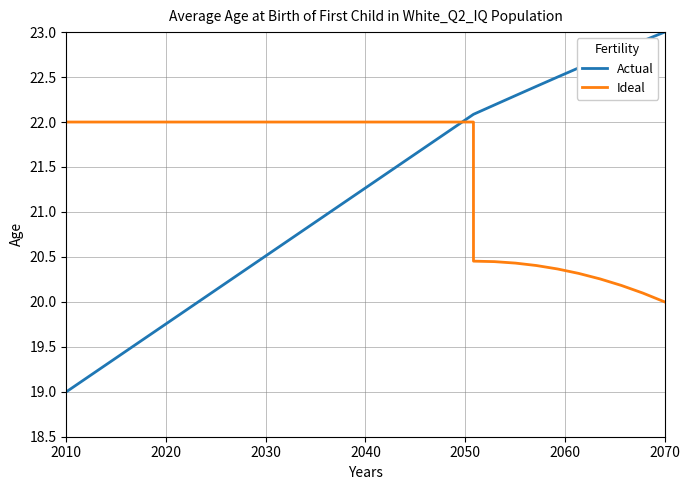

How many lines are shown in the chart?

2